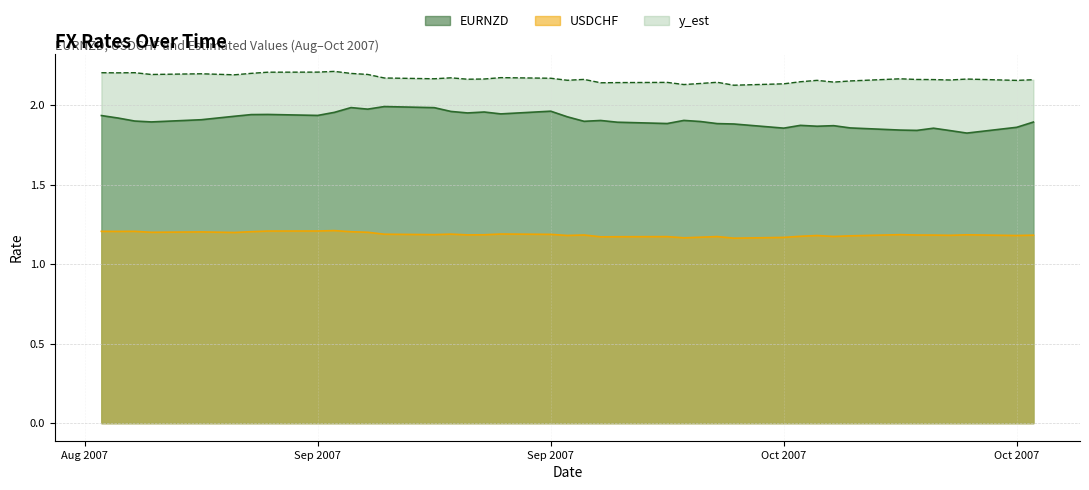

What is the value of the USDCHF point at the 9th from the left?

1.2